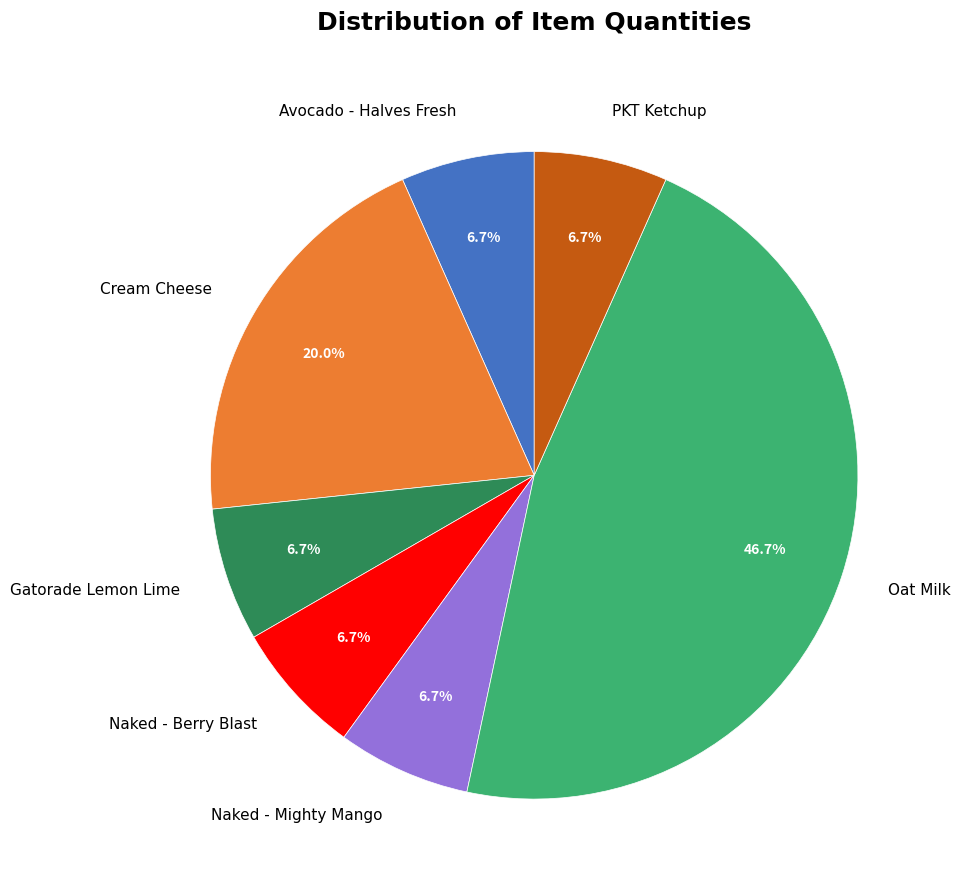

Which category has the biggest portion of the pie?

Oat Milk